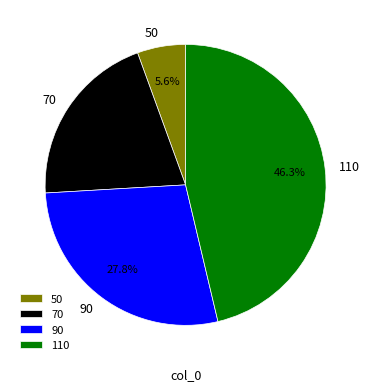

Is there a majority slice in this chart?

No